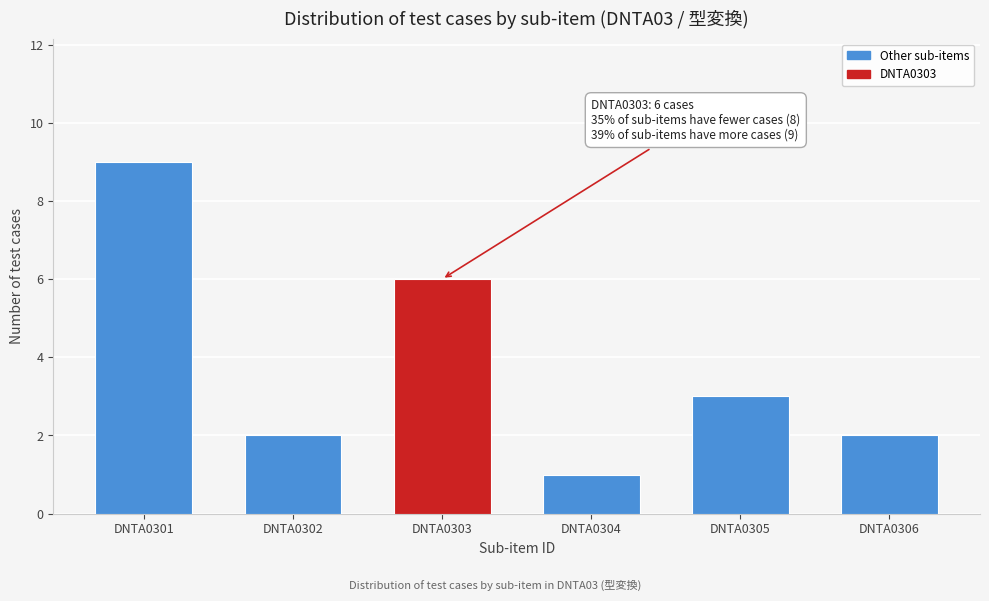

Reading right to left, what are all the values shown in this chart?

2	3	1	6	2	9